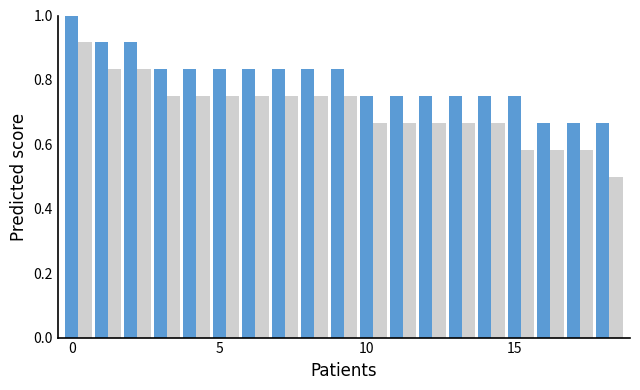

What is the maximum value shown in the chart?

1.0